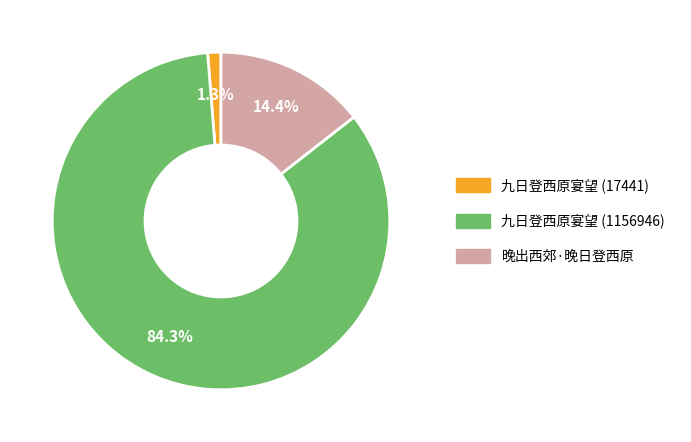

True or false: 晚出西郊·晚日登西原 accounts for 14% of the total.

True